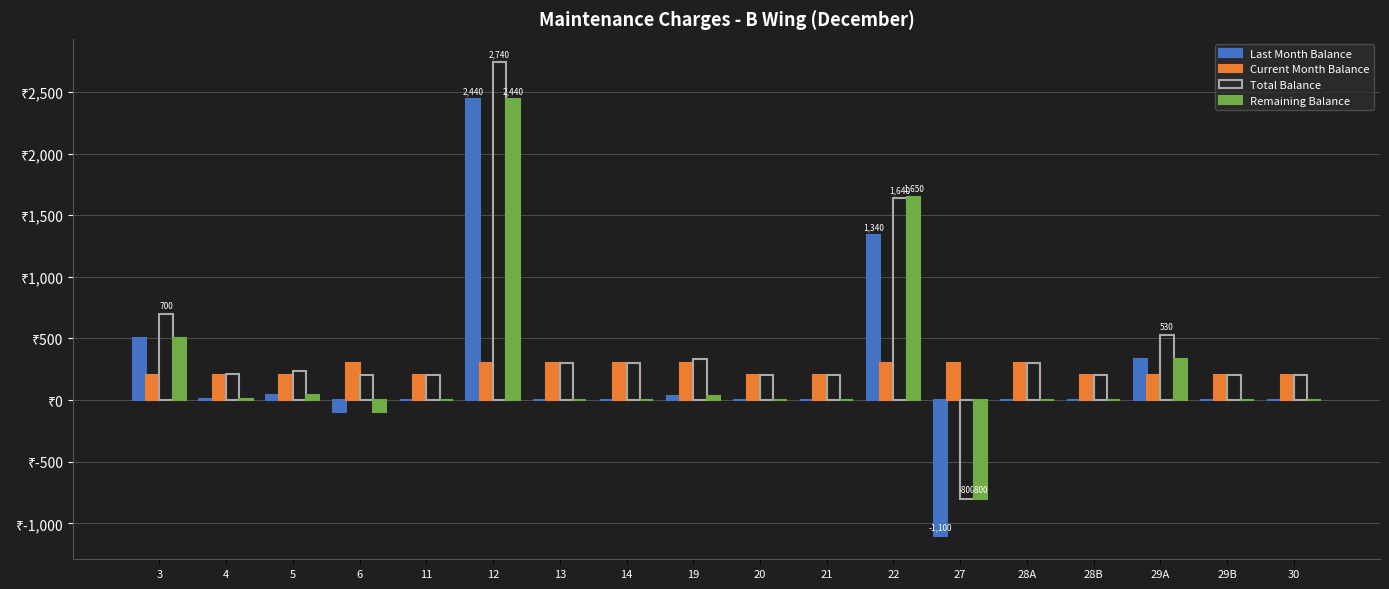

Which series has the largest total across all categories?

Total Balance